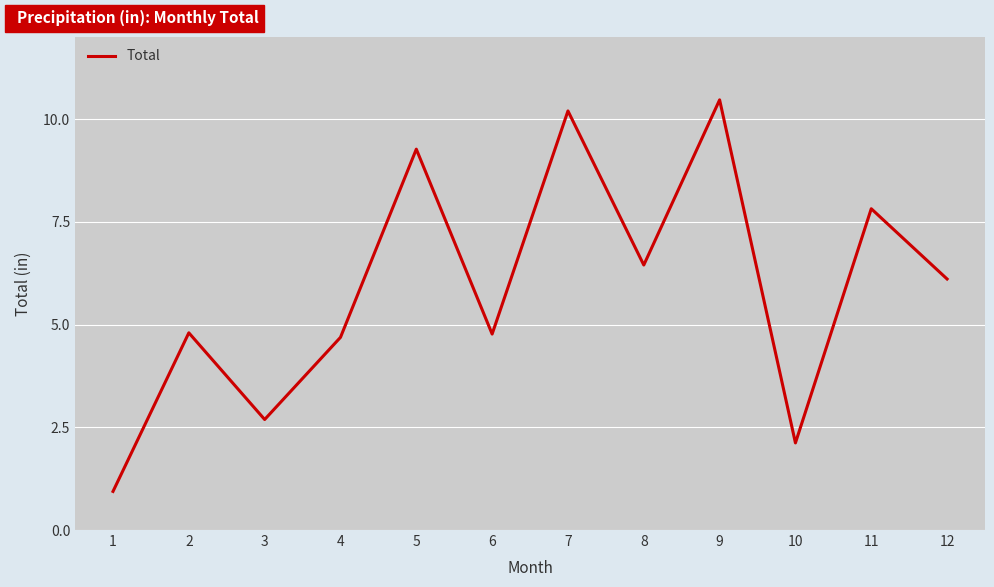

What is the maximum value shown in the chart?

10.5